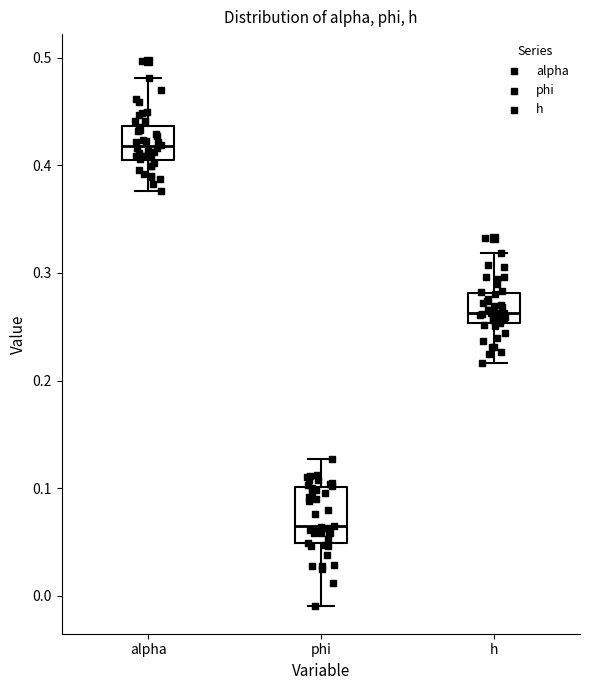

Reading left to right, transcribe this box plot: for each box, give where its median line is, the range the box spans, and where its two whiskers end, as read against the y-axis. The values are not printed on the chart, so give them approximately, as read against the axis.

alpha: median 0.42, box 0.41 to 0.44, whiskers 0.38 to 0.48
phi: median 0.06, box 0.05 to 0.10, whiskers -0.01 to 0.13
h: median 0.26, box 0.25 to 0.28, whiskers 0.22 to 0.32